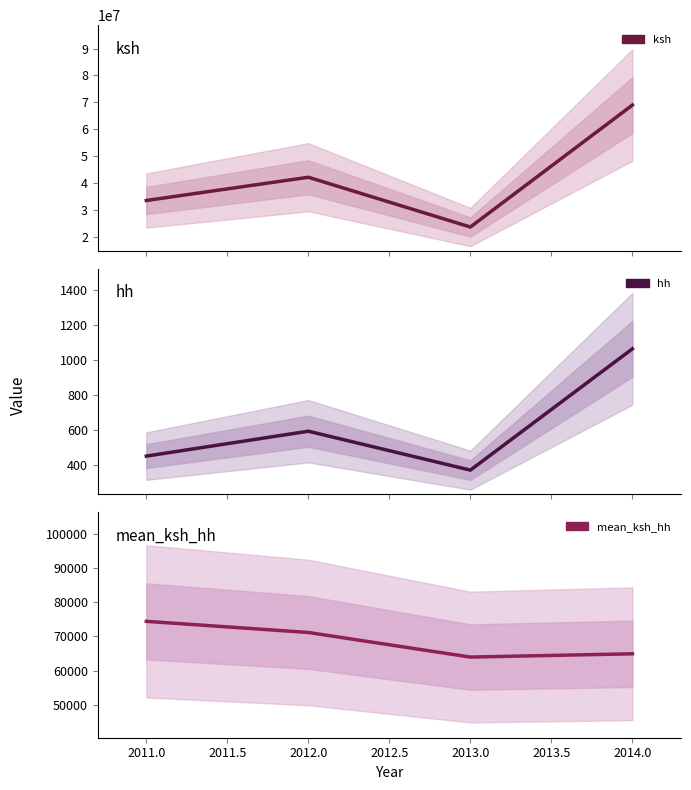

What is the value of the ksh point at the 3rd from the left?

23724000.0